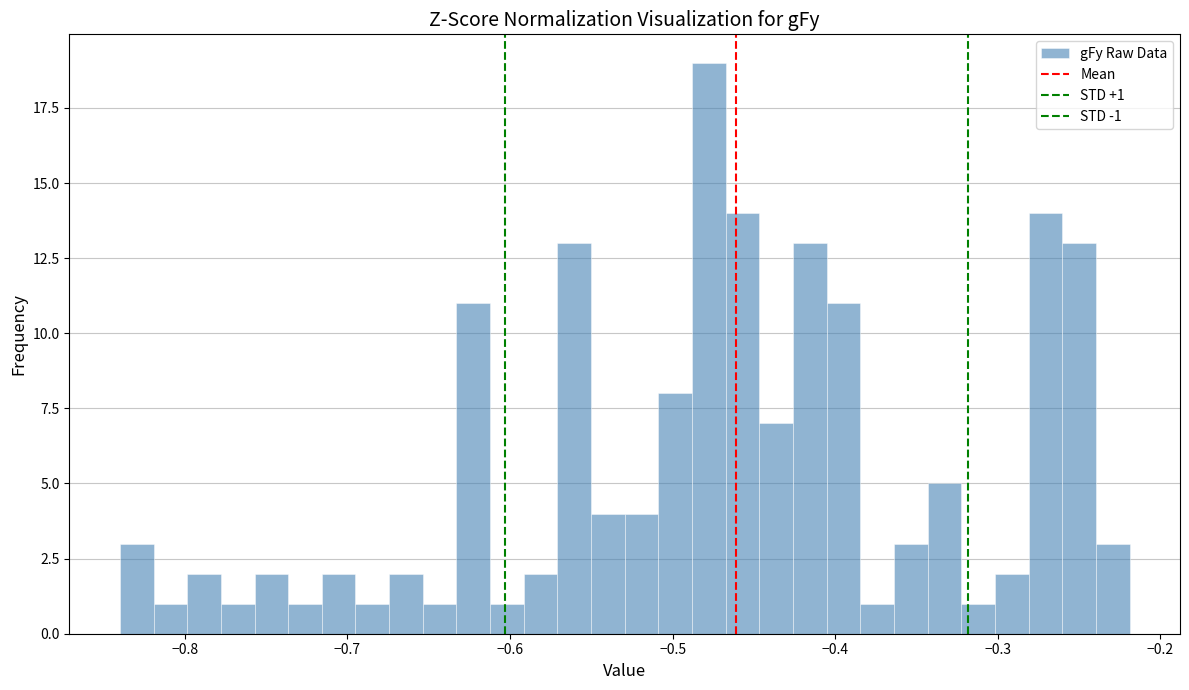

Around what value on the x-axis is the tallest bar? Give the approximate position of its centre, as read against the axis.

-0.48